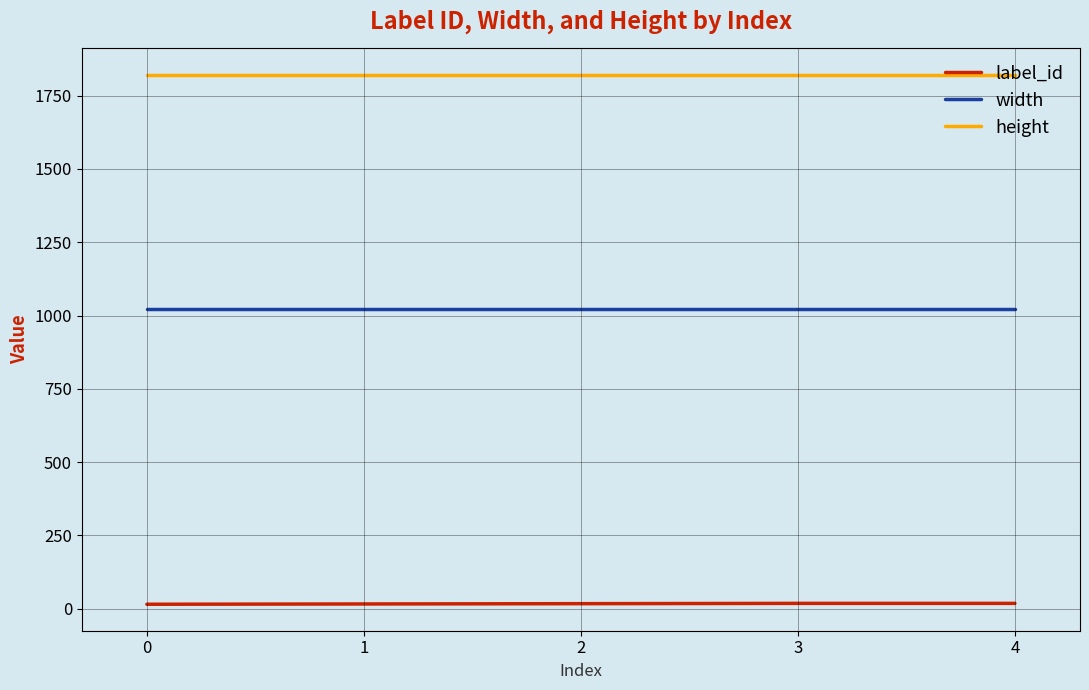

What are all the series names shown in the legend?

label_id, width, height